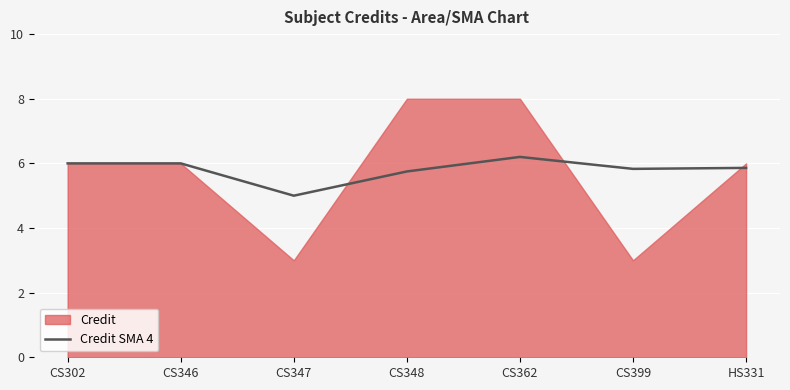

At which label does Credit SMA 4 reach its peak?

CS362